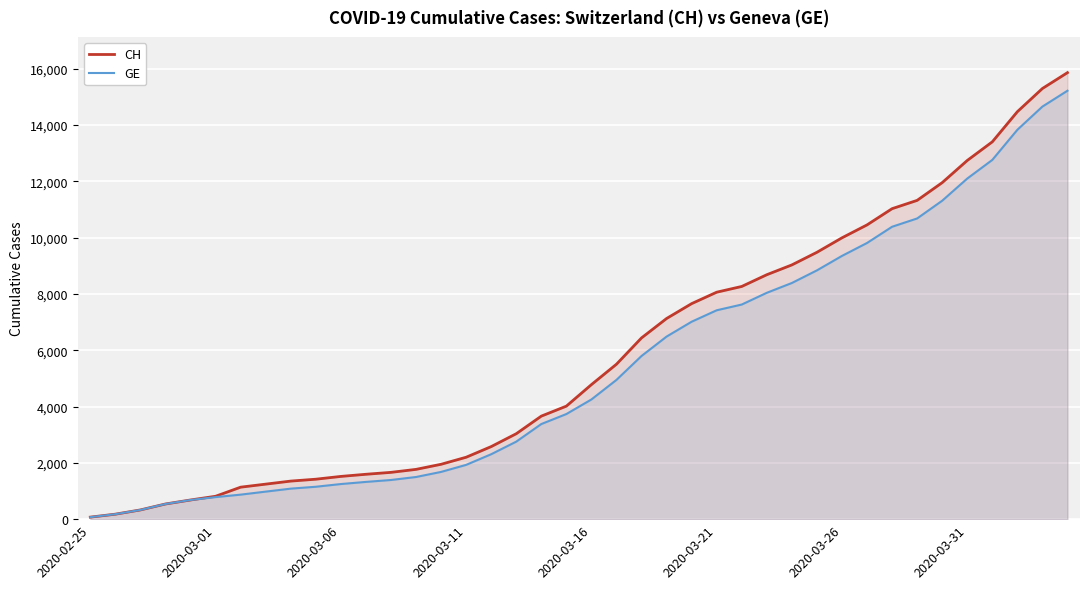

Reading right to left, transcribe all the data shown in this chart.

CH: 15857	15294	14470	13400	12738	11951	11321	11026	10450	9991	9477	9029	8681	8264	8060	7654	7126	6437	5503	4778	4014	3659	3034	2577	2199	1949	1768	1662	1594	1518	1419	1352	1244	1136	813	681	539	328	177	72
GE: 15215	14652	13828	12758	12096	11309	10679	10384	9808	9349	8835	8387	8039	7622	7418	7012	6484	5795	4946	4251	3733	3378	2753	2306	1928	1678	1497	1391	1323	1247	1151	1084	978	871	783	681	539	328	177	72